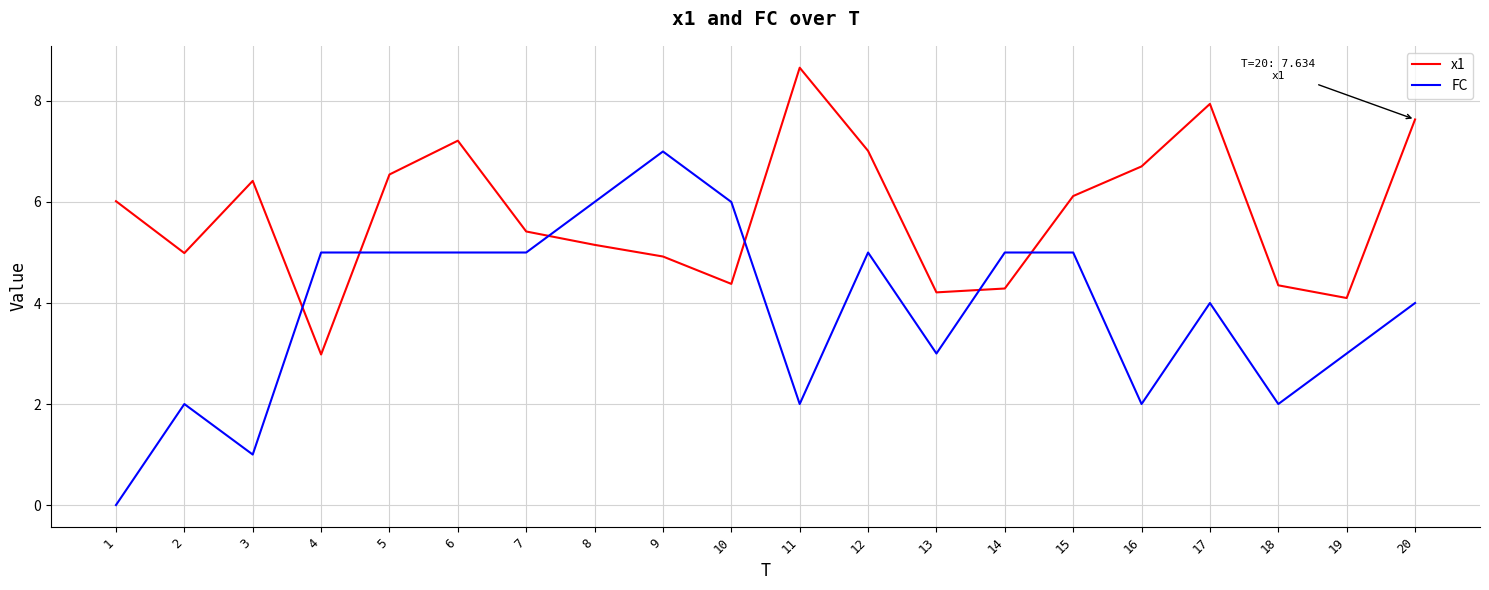

Where is the first local minimum for FC?

3